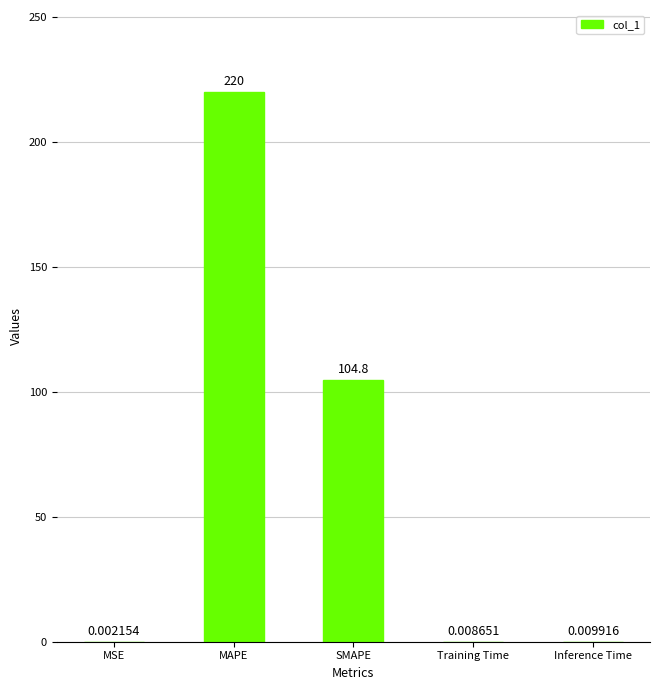

Are the bars horizontal?

No